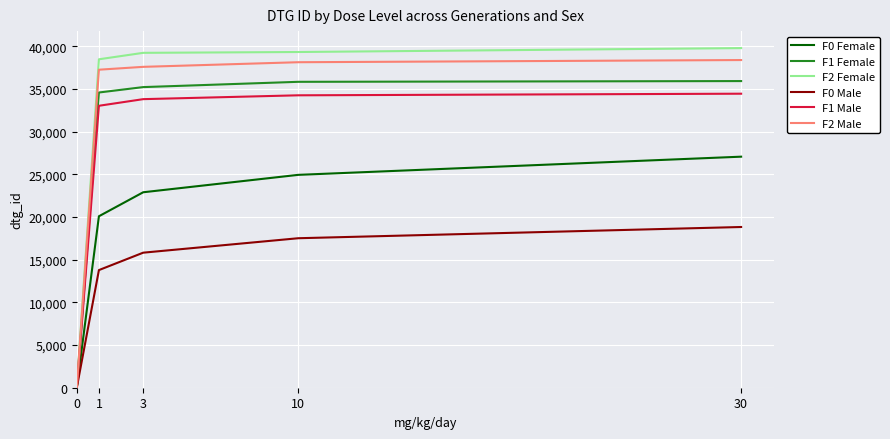

How many values in the F2 Male series are below 37610?

2